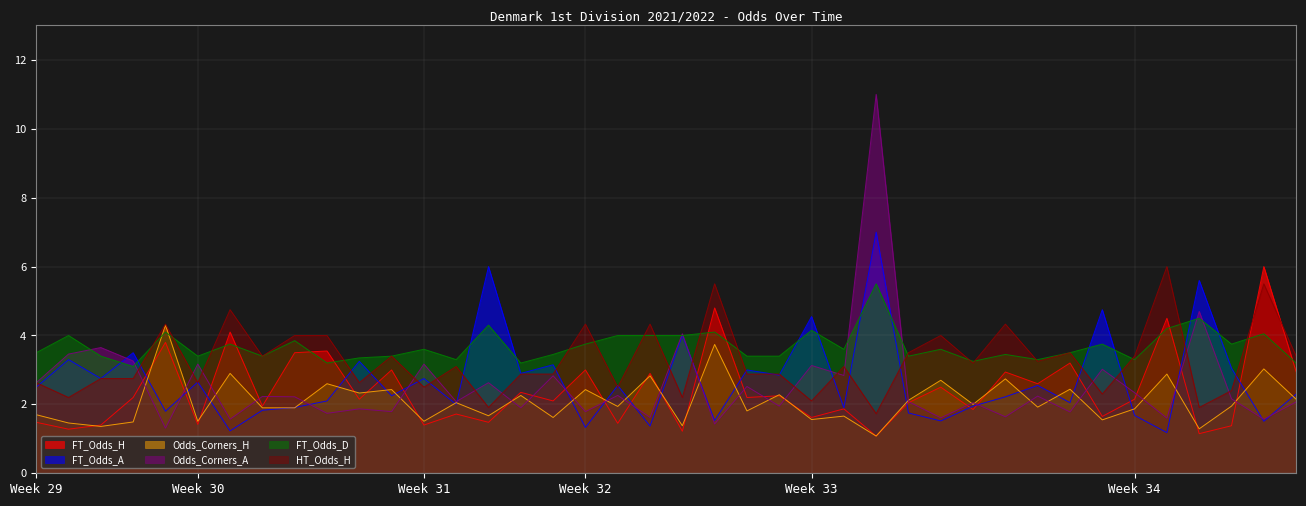

Which series has the largest total across all categories?

FT_Odds_D